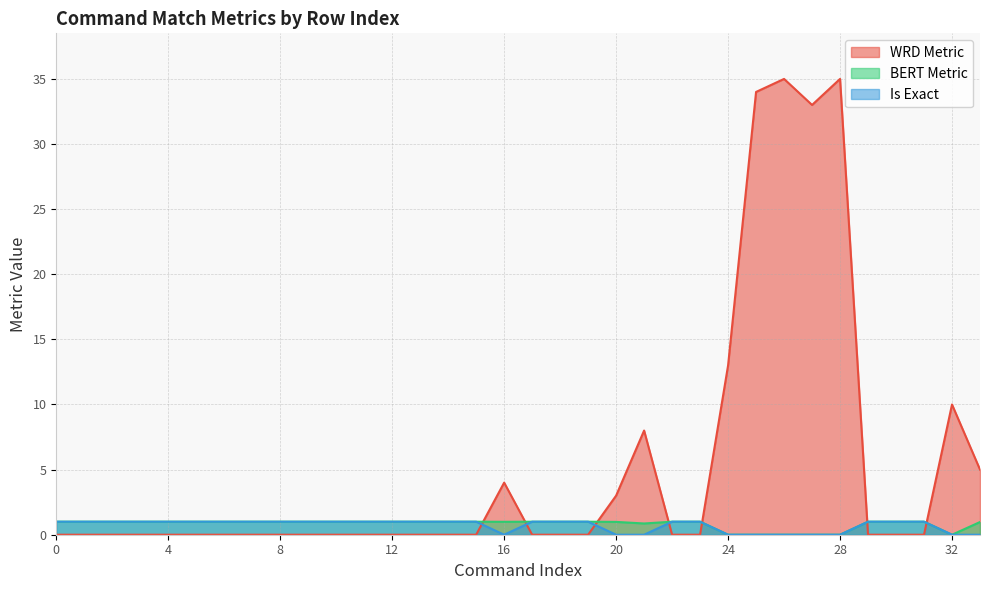

What is the average value of the WRD Metric series?

5.3